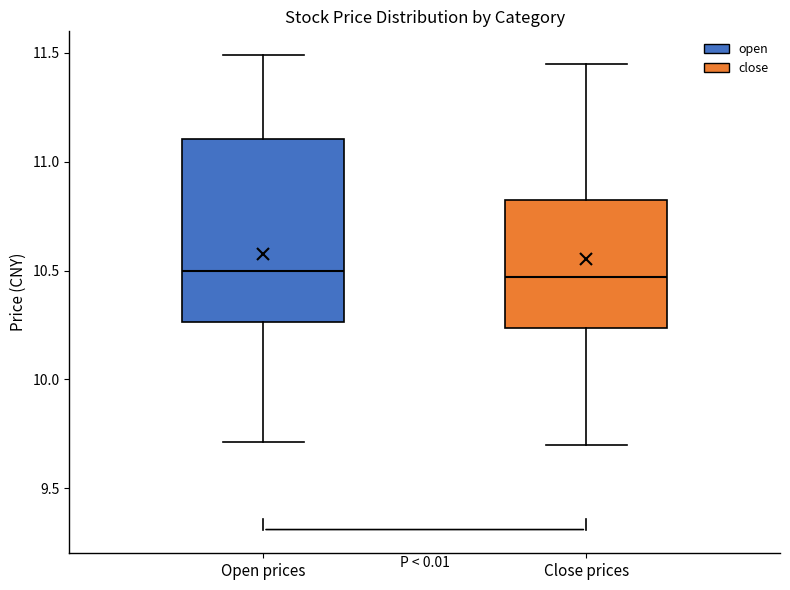

Where does the lower whisker of the box for Open prices end on the y-axis? The values are not printed on the chart, so give them approximately, as read against the axis.

9.70